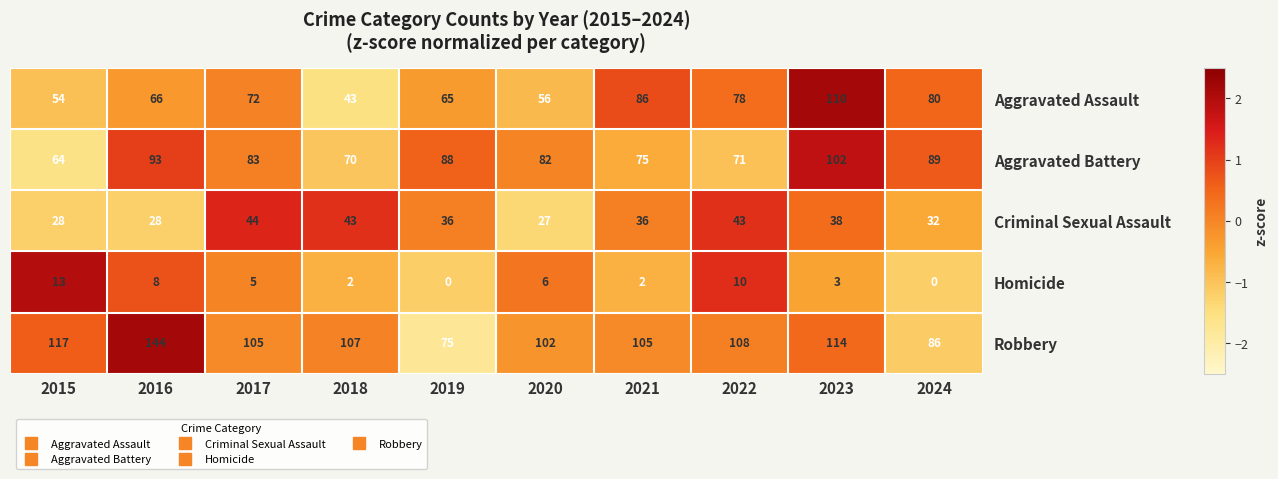

At which label does Criminal Sexual Assault first exceed 36?

2017